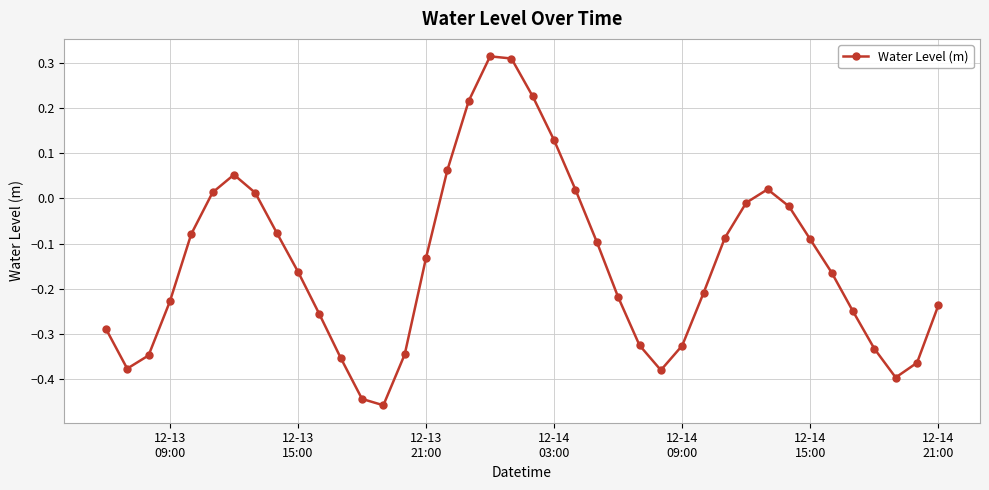

How many interior local valleys (lower than both neighbors) does the data have?

4